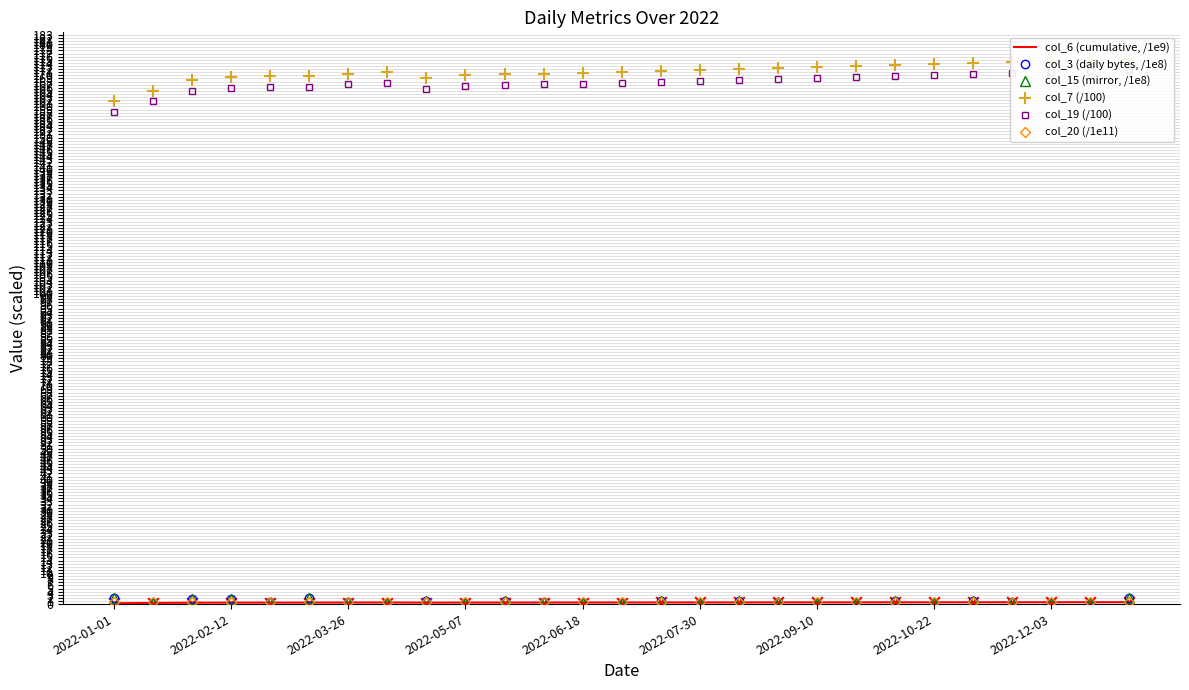

What are all the series names shown in the legend?

col_6 (cumulative, /1e9), col_3 (daily bytes, /1e8), col_15 (mirror, /1e8), col_7 (/100), col_19 (/100), col_20 (/1e11)